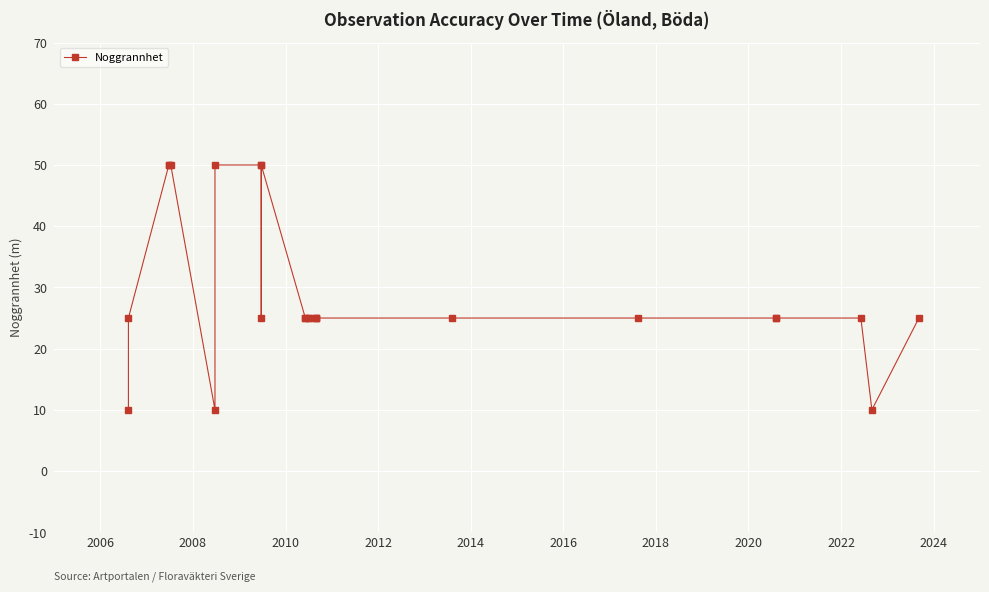

What is the minimum value shown in the chart?

10